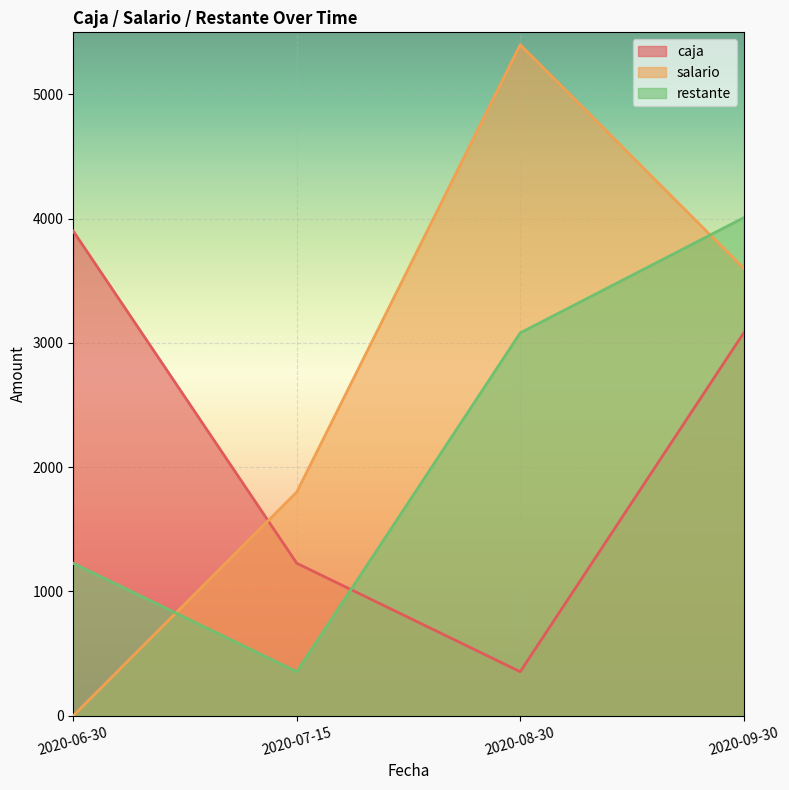

The caja series shows 519 at 2020-08-30. True or false?

False